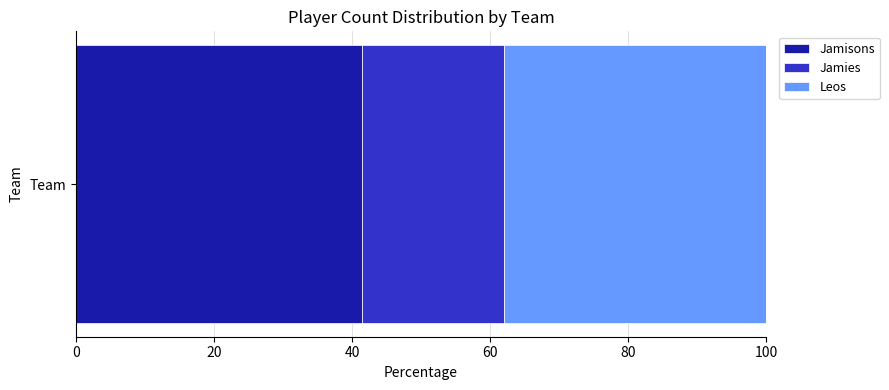

What is the minimum value for Jamisons?

41.4